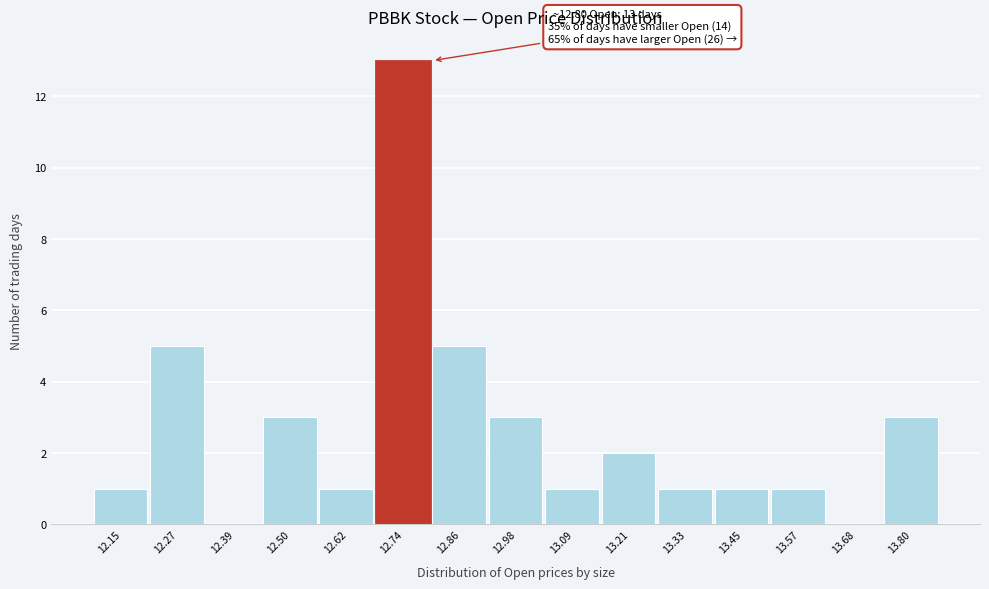

Reading right to left, transcribe all the data shown in this chart.

13.80=3	13.68=0	13.57=1	13.45=1	13.33=1	13.21=2	13.09=1	12.98=3	12.86=5	12.74=13	12.62=1	12.50=3	12.39=0	12.27=5	12.15=1